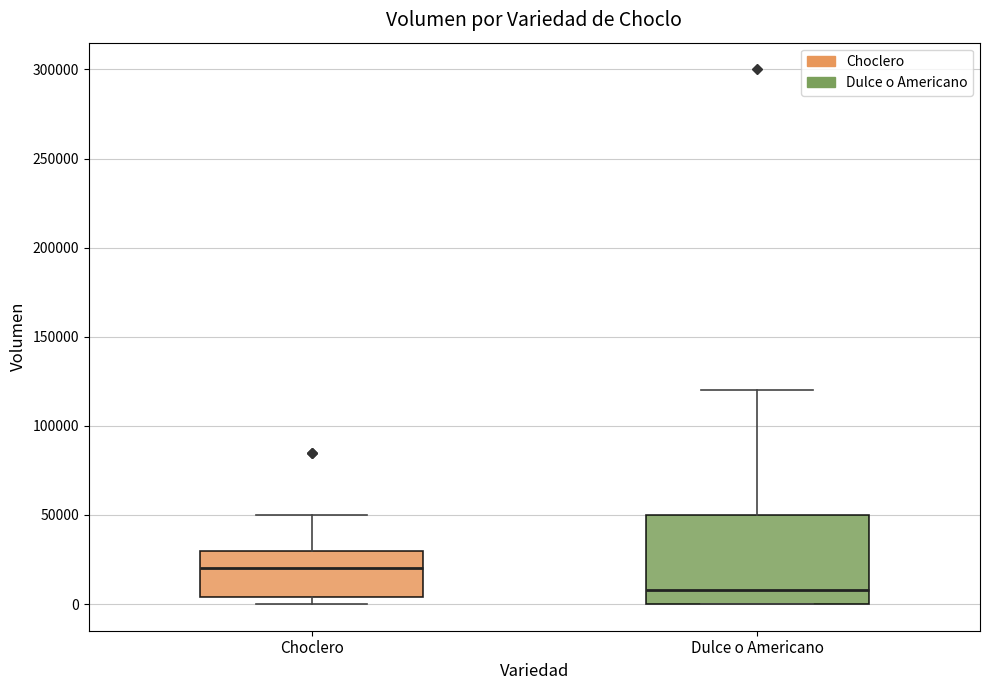

Reading left to right, read every box against the y-axis: the position of its median line, the range the box covers, and the ends of its whiskers. The values are not printed on the chart, so give them approximately, as read against the axis.

Choclero: median 20000, box 5000 to 30000, whiskers 0 to 50000
Dulce o Americano: median 10000, box 0 to 50000, whiskers 0 to 120000